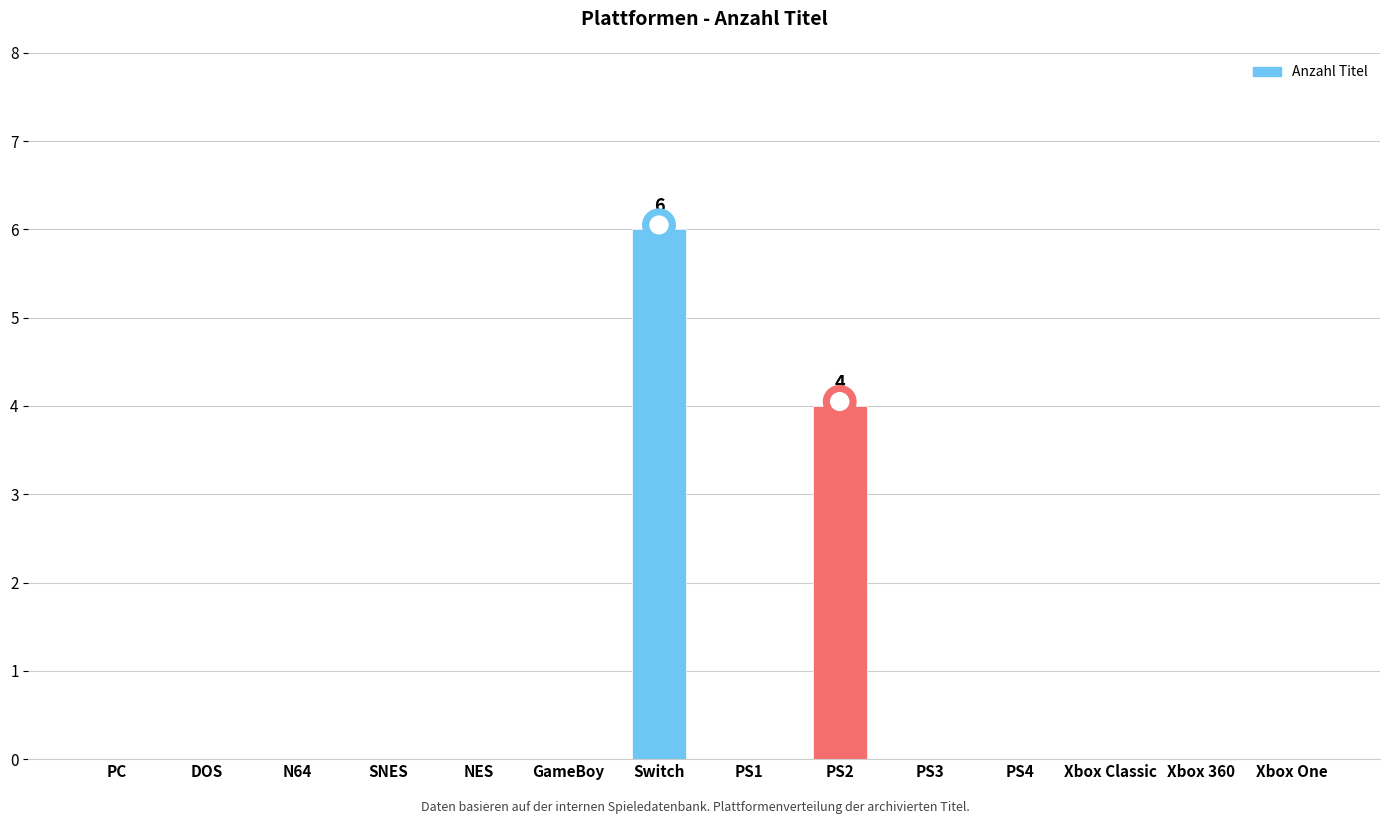

What is the sum of all values?

10